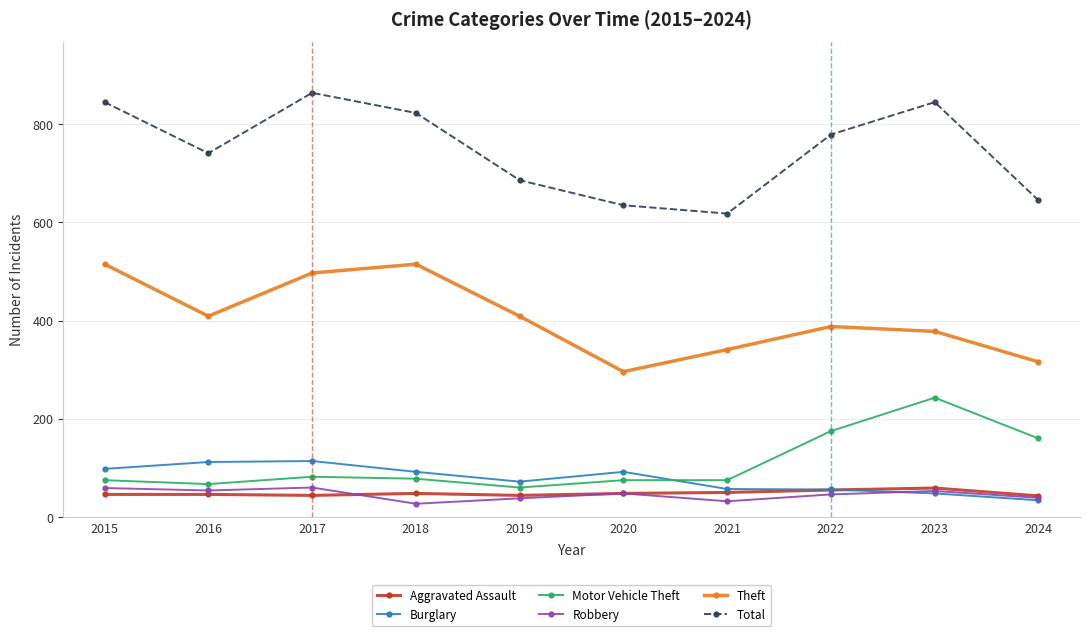

What is the difference between the Robbery values at 2020 and 2018?

21